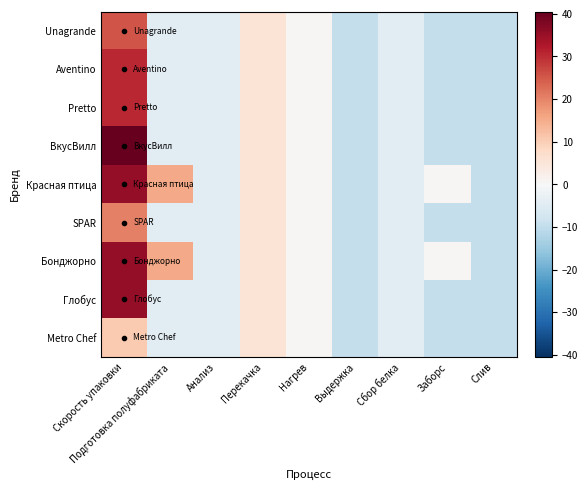

What is the total value across all series at Слив?

-85.6